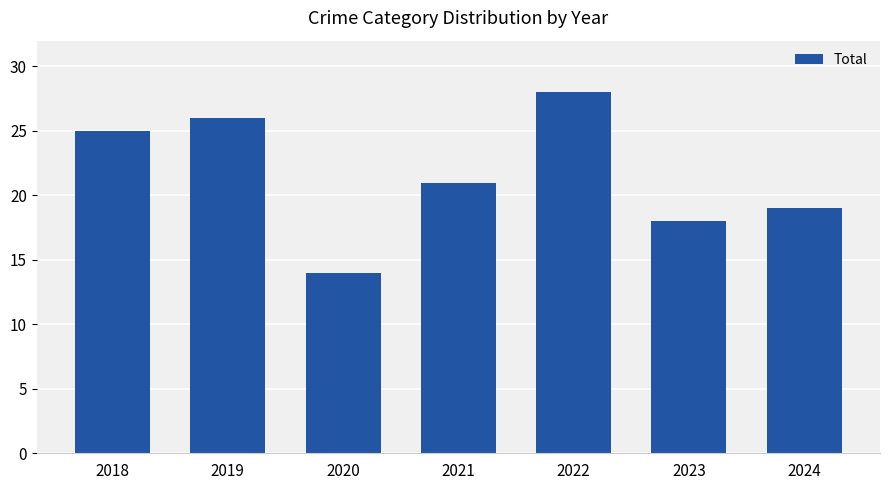

What is the change in value from 2019 to 2024?

-7